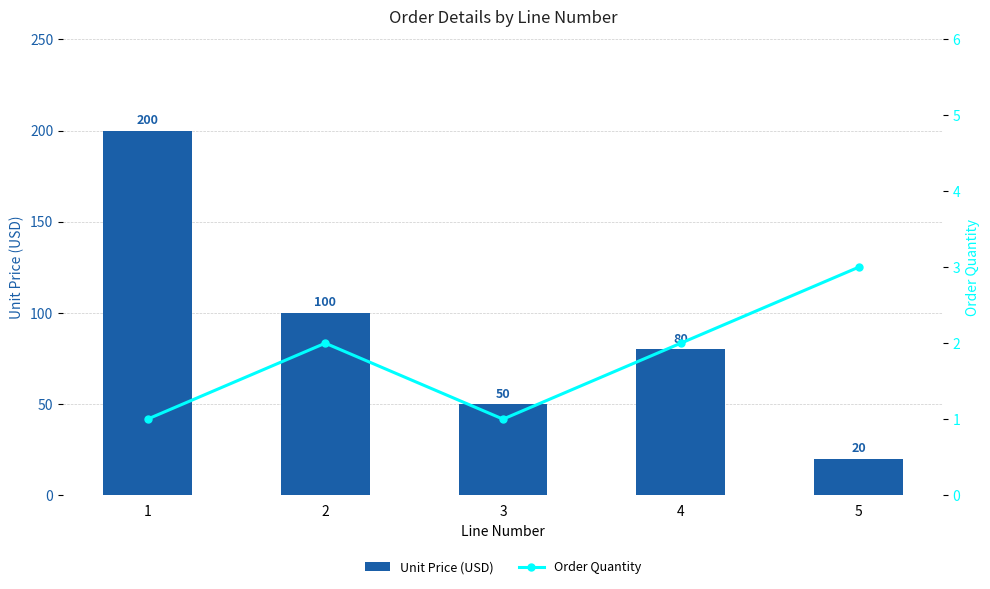

How many data points in Unit Price (USD) are less than 80?

2